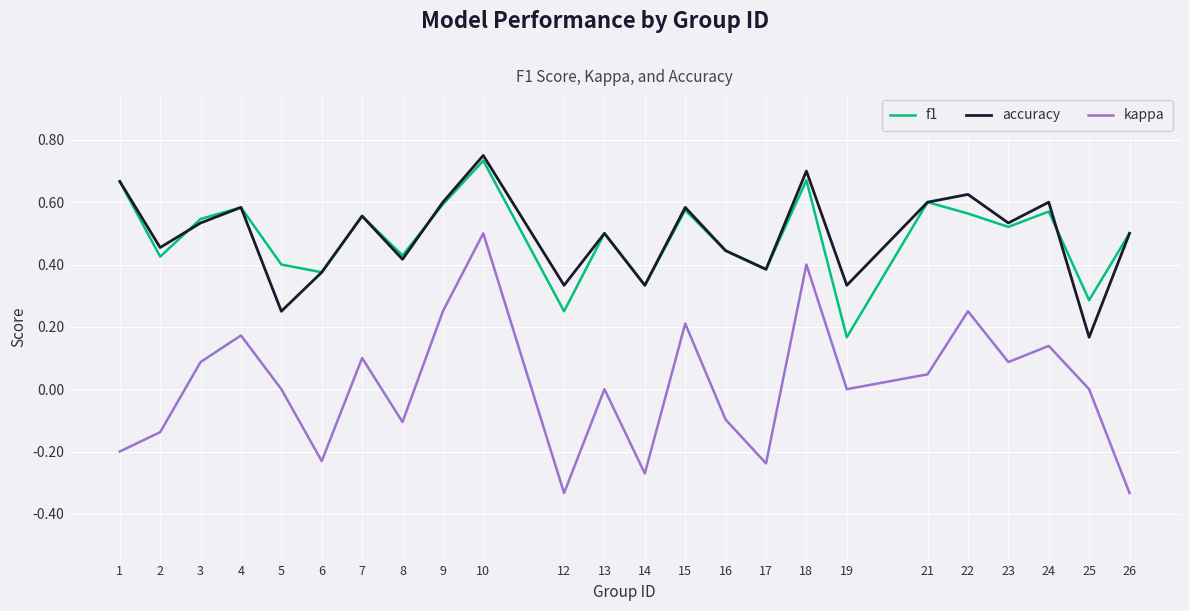

The value of kappa at 15 is 0.3. True or false?

False